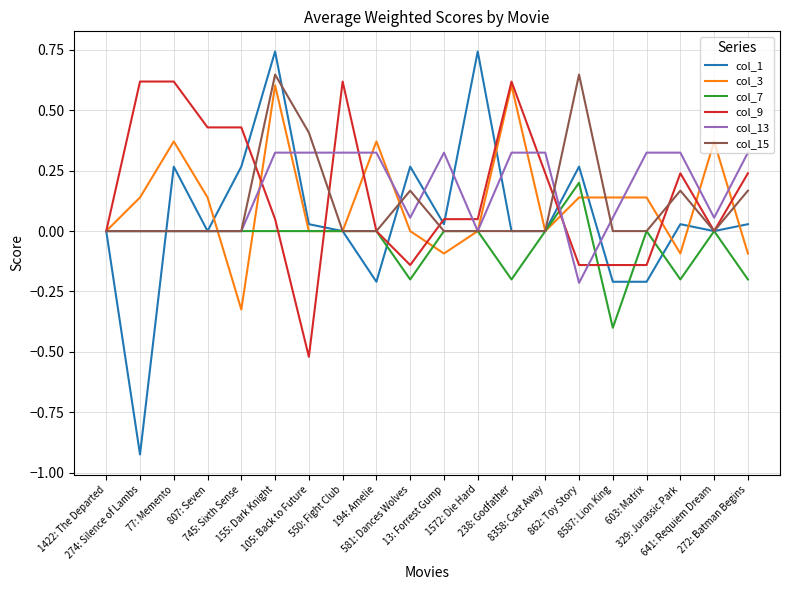

Which series has the largest range (max minus min)?

col_1